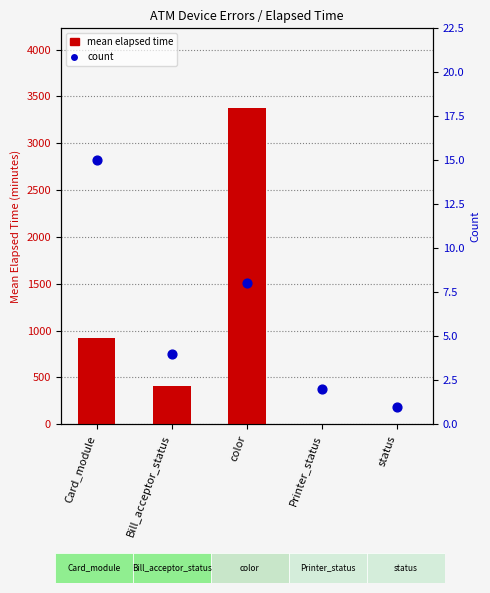

Which series reaches the minimum Y coordinate?

mean elapsed time